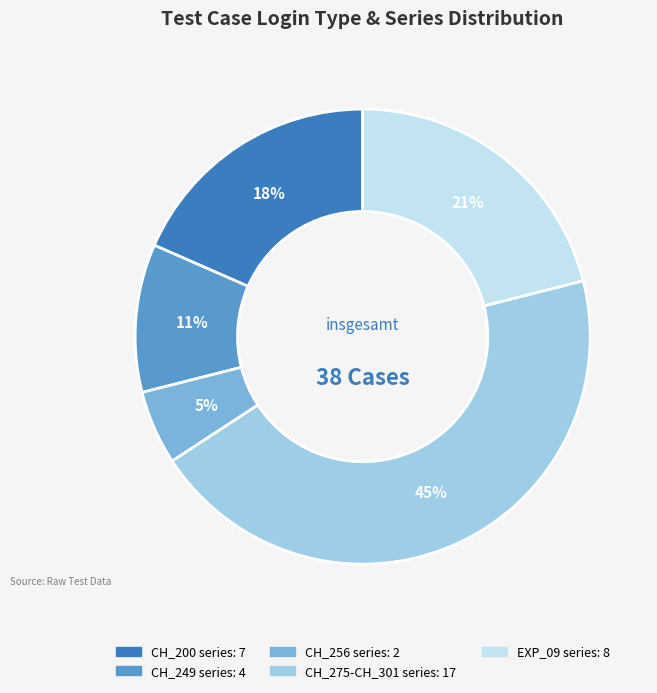

Is there a majority slice in this chart?

No